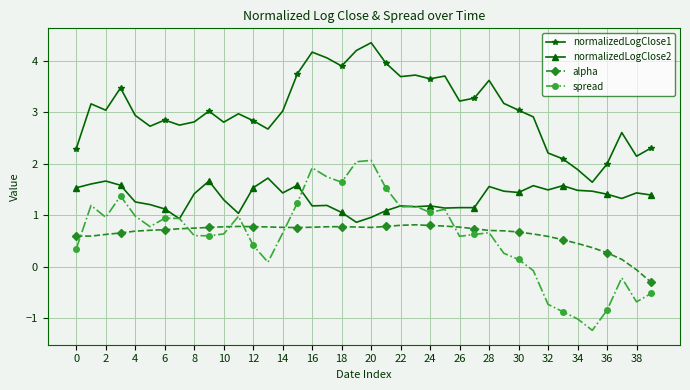

What is the maximum value for spread?

2.1